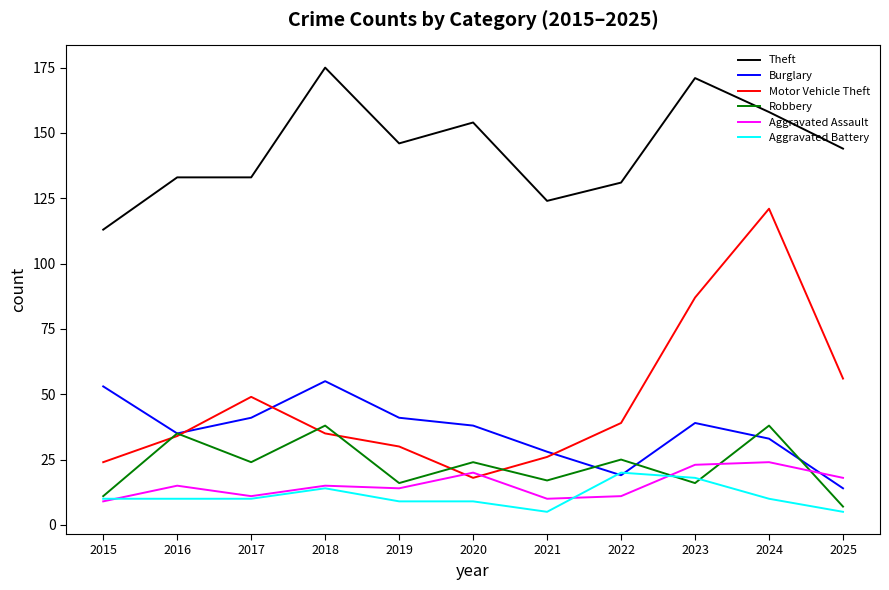

Read the Robbery value at 2015.

11